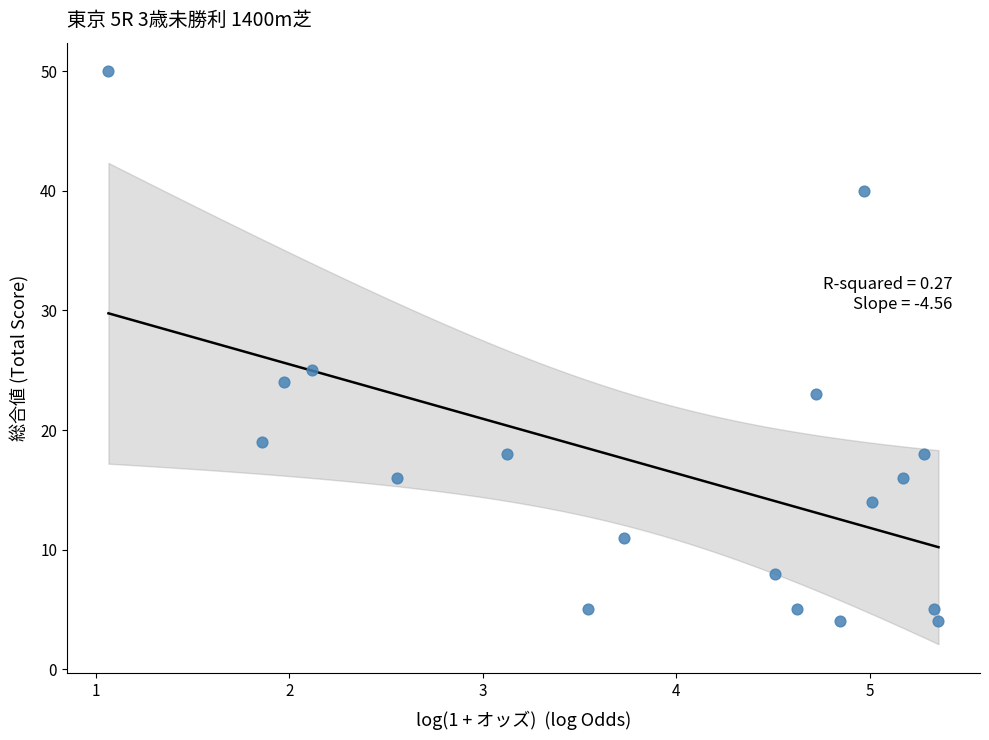

What is the range of Y values (max minus min)?

46